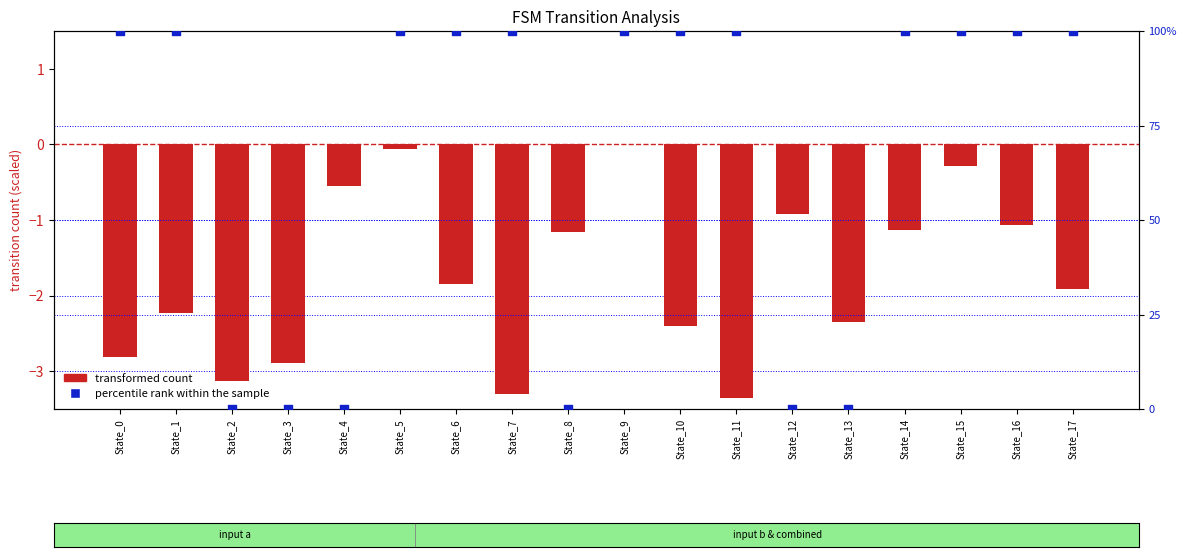

Which series contains the lowest Y value?

transformed count